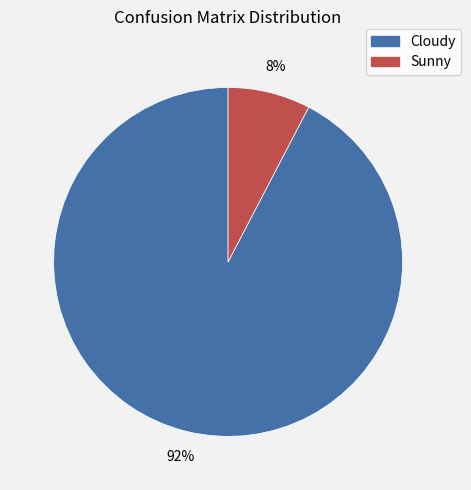

True or false: Sunny accounts for 8% of the total.

True